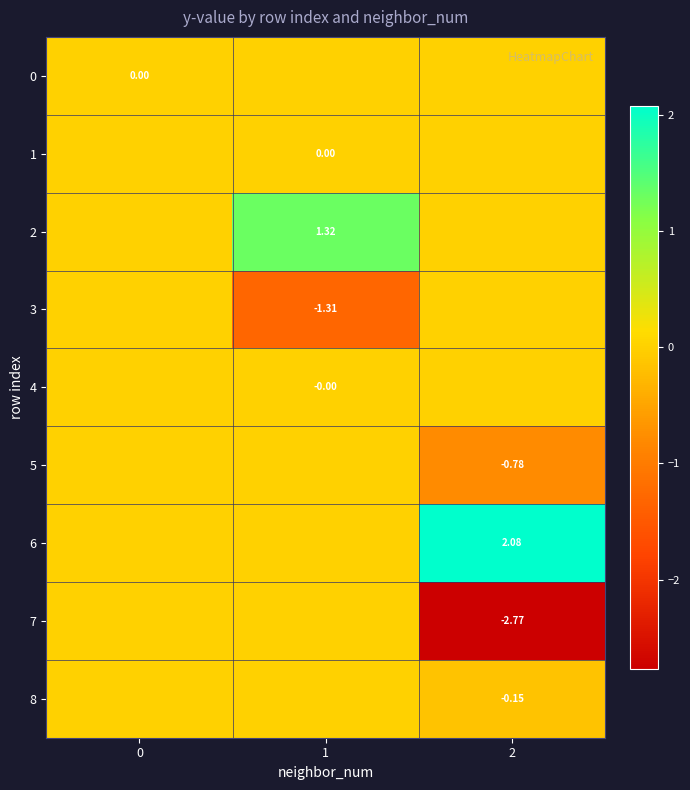

Is the value of row_1 at 0 greater than the value of row_0 at 2?

No